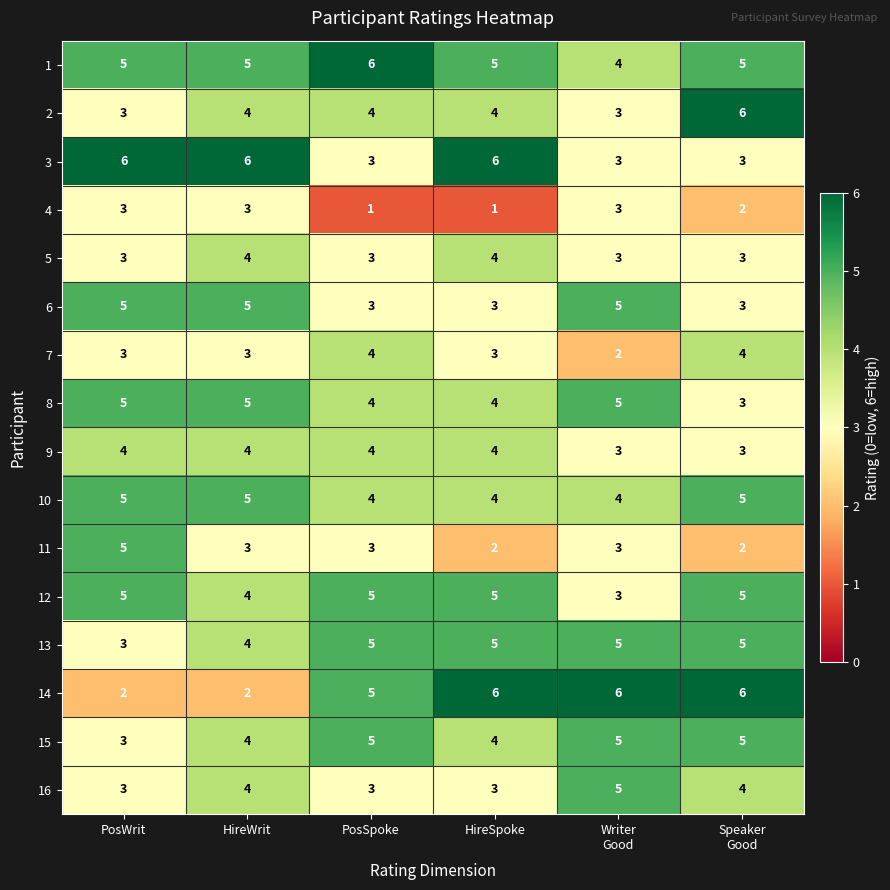

Where is 13 nearest to the value 4?

HireWrit